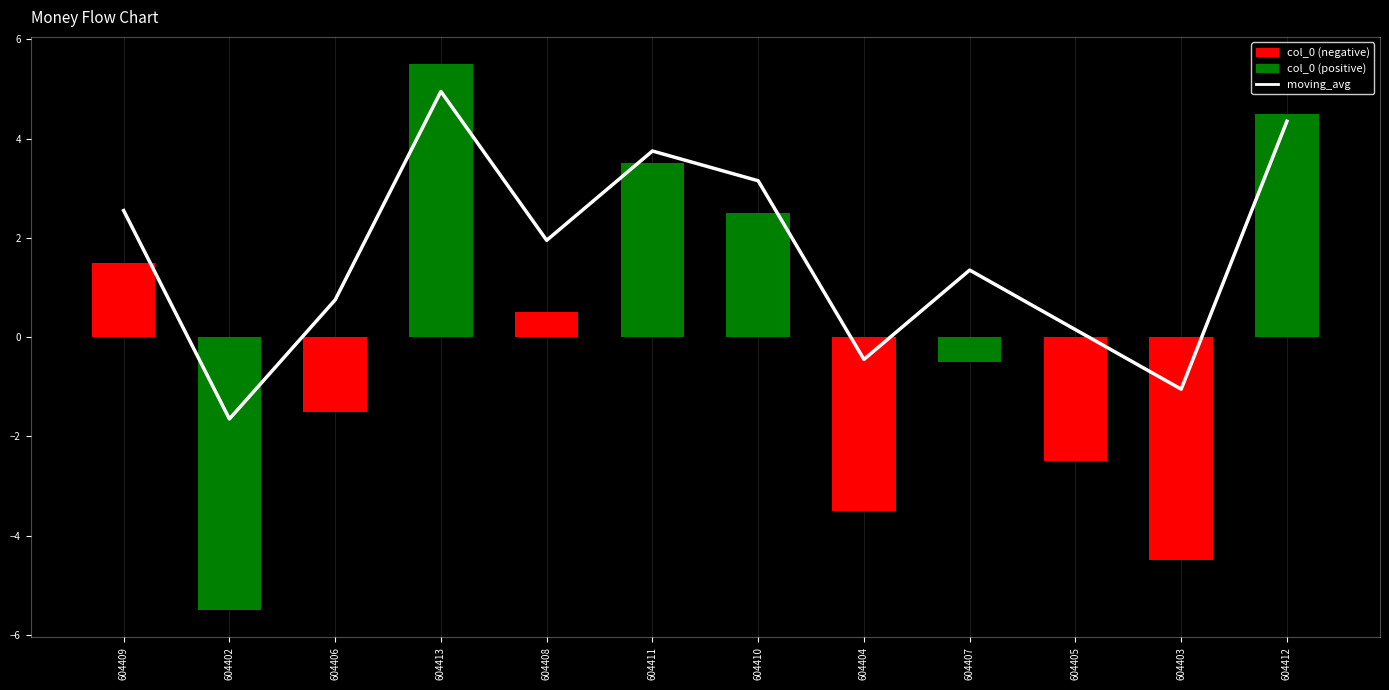

What is the label of the 9th bar from the left?

604407